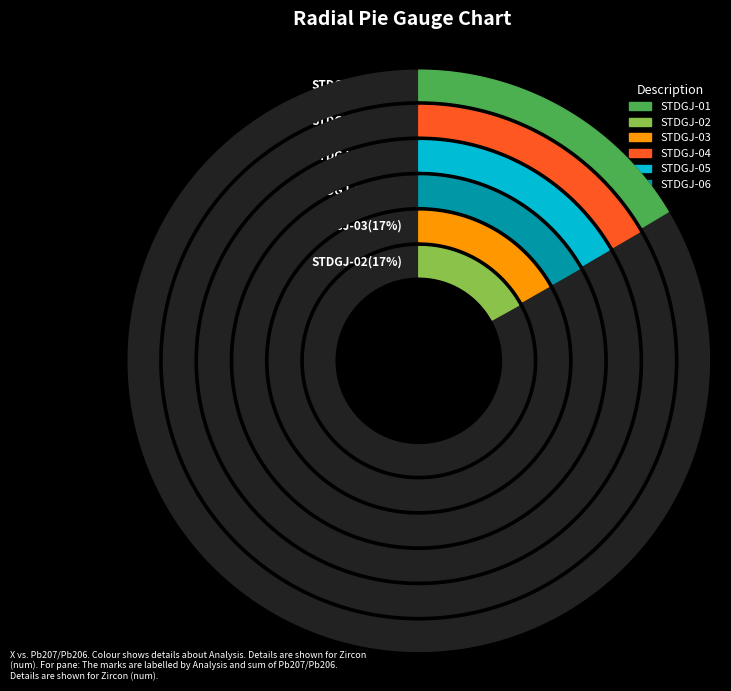

How many segments does this pie chart have?

6